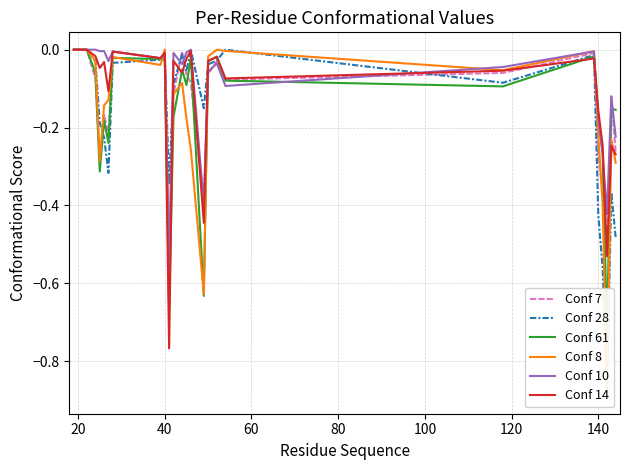

What is the value of the Conf 8 point at the 20th from the left?

-0.1